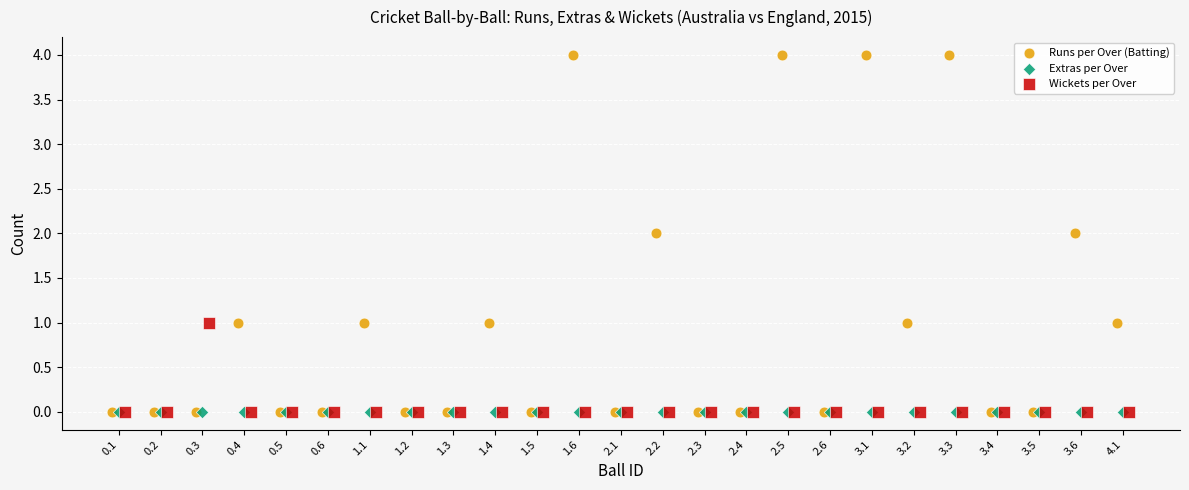

Which series reaches the maximum Y coordinate?

Runs per Over (Batting)